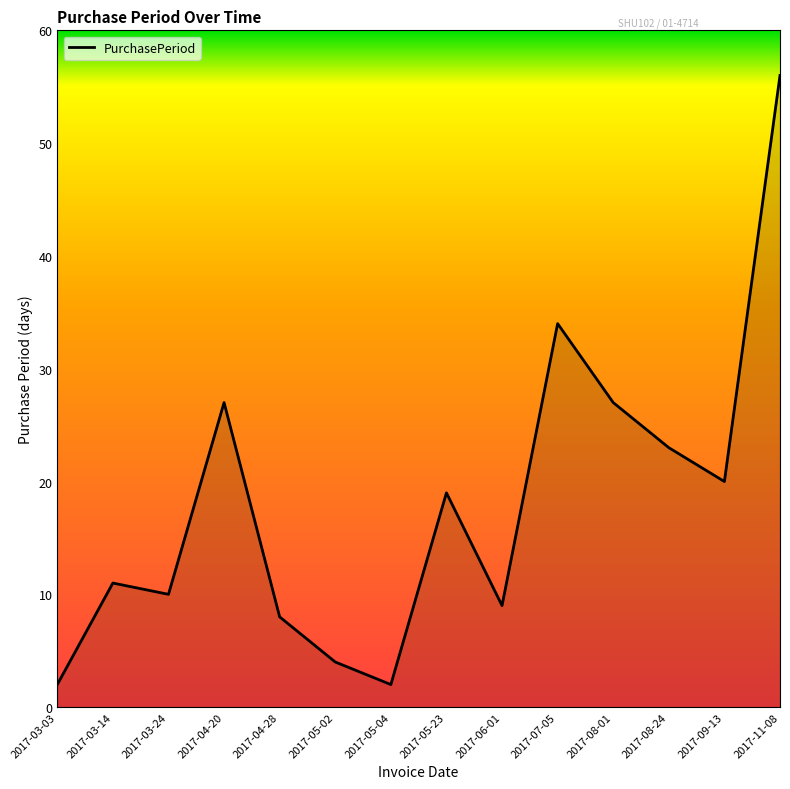

How many lines are shown in the chart?

1